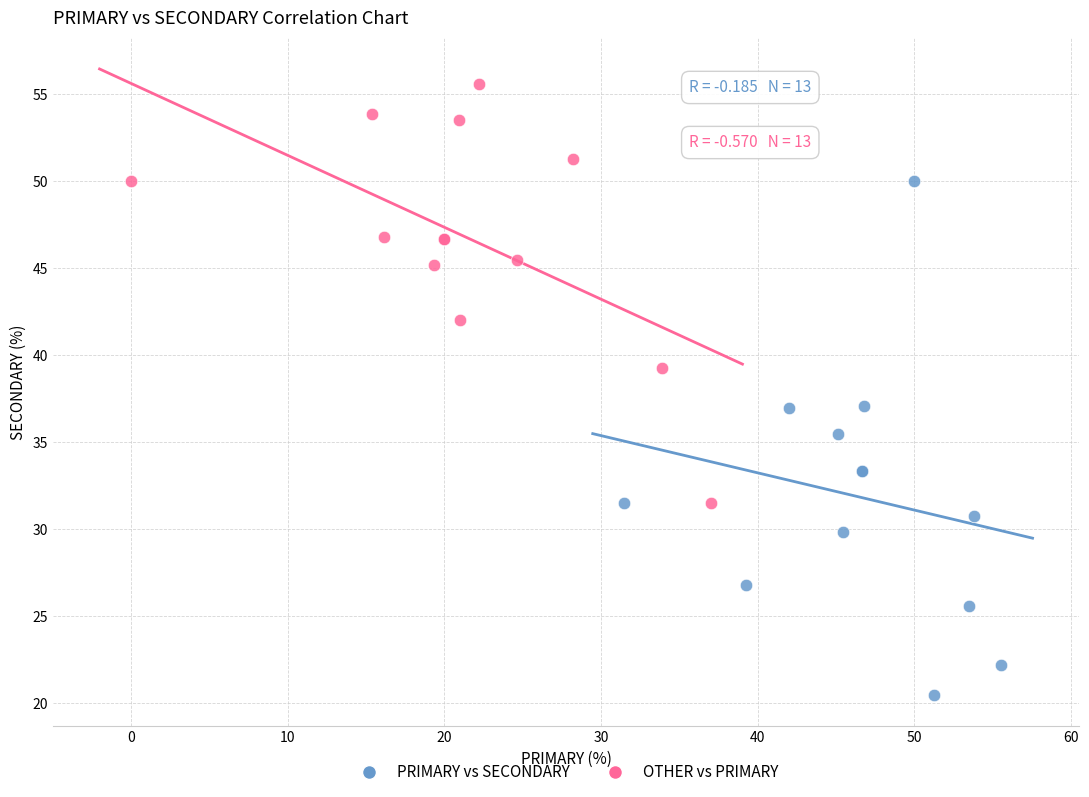

Which series reaches the minimum Y coordinate?

PRIMARY vs SECONDARY